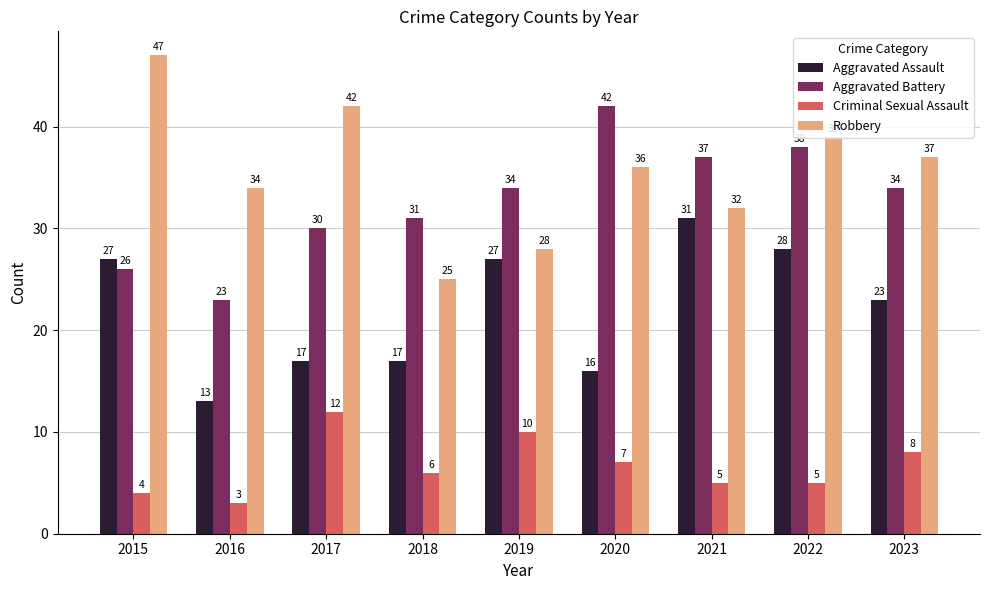

Is it true that Robbery equals 34 at 2016?

True